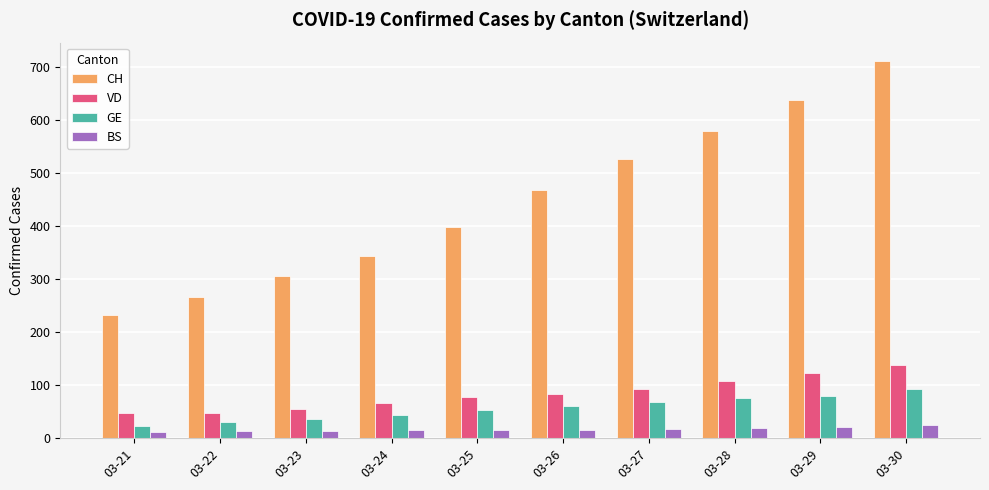

How many categories are shown in the chart?

10